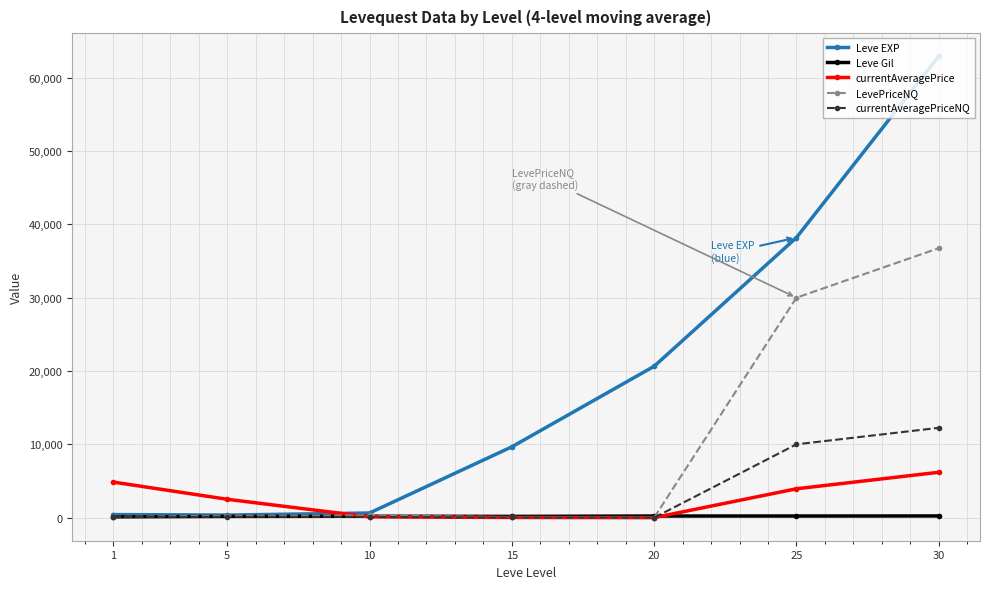

At which category is the sum across all series the highest?

30